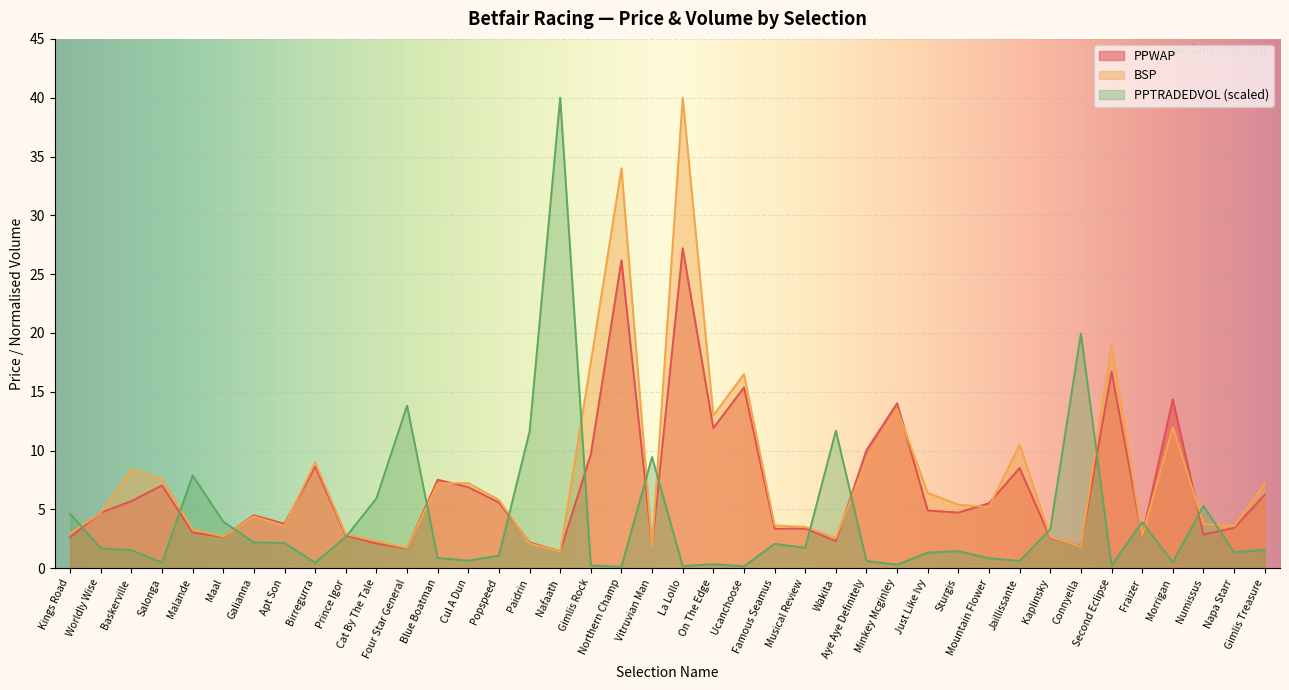

Rank the categories by PPTRADEDVOL value from highest to lowest.

Nafaath, Connyella, Four Star General, Wakita, Paidrin, Vitruvian Man, Malande, Cat By The Tale, Numissus, Kings Road, Maal, Fraizer, Kaplinsky, Prince Igor, Galianna, Apt Son, Famous Seamus, Musical Review, Worldly Wise, Gimlis Treasure, Baskerville, Sturgis, Napa Starr, Just Like Ivy, Popspeed, Blue Boatman, Mountain Flower, Cul A Dun, Jaillissante, Aye Aye Definitely, Morrigan, Salonga, Birregurra, On The Edge, Minkey Mcginley, Second Eclipse, Gimlis Rock, La Lollo, Ucanchoose, Northern Champ